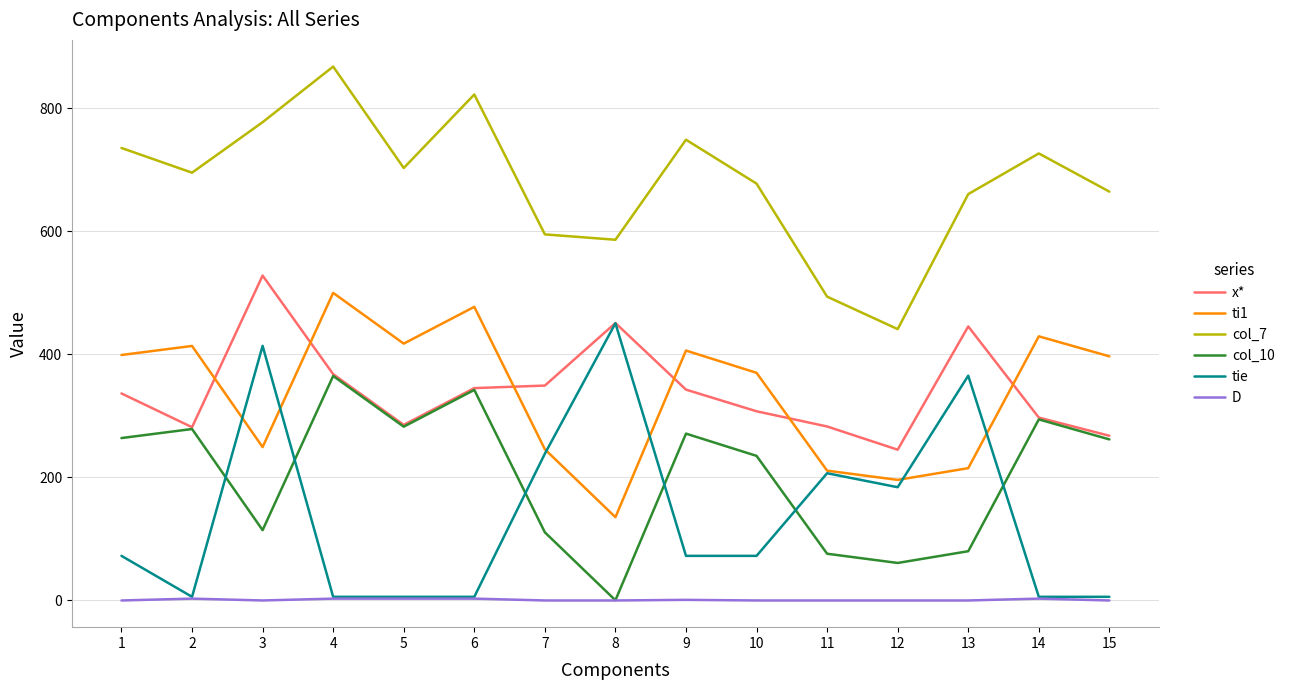

Where does the col_10 series first go above 261?

1